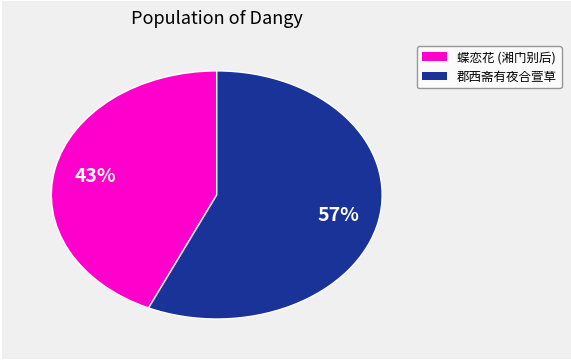

To the nearest percent, what is the difference between the largest and smallest slice percentages?

14%